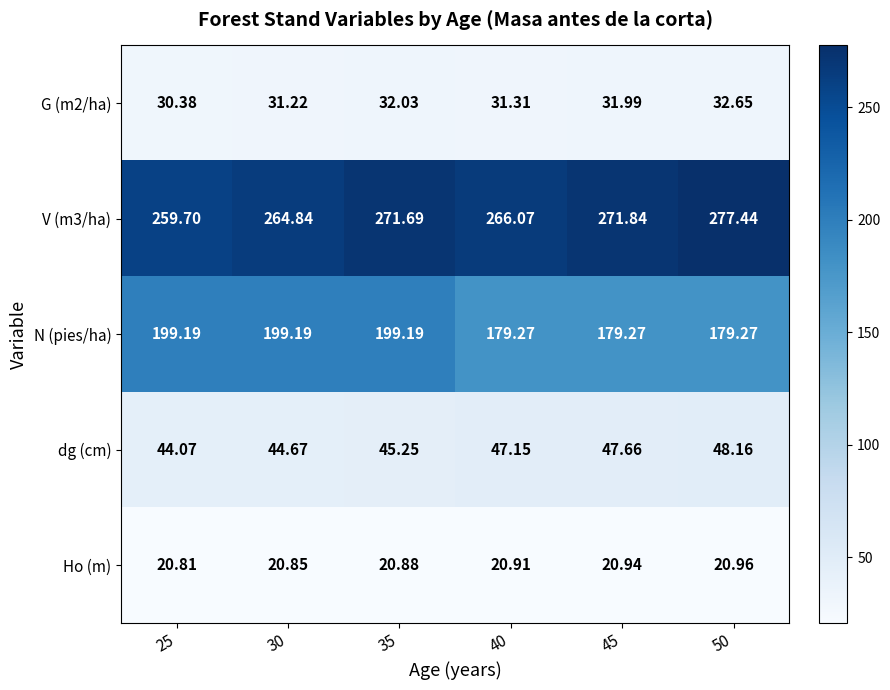

Which series changed the most between 25 and 40?

N (pies/ha)